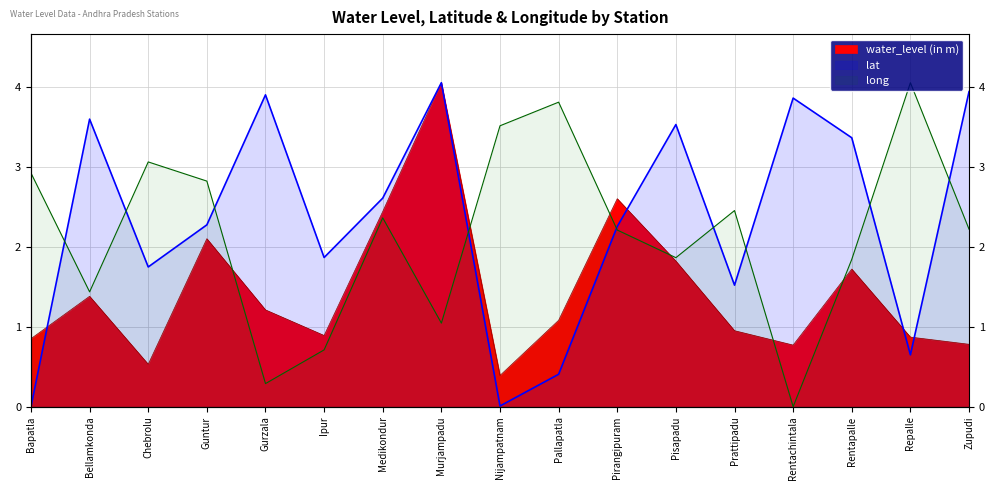

Where is lat nearest to the value 2?

Ipur